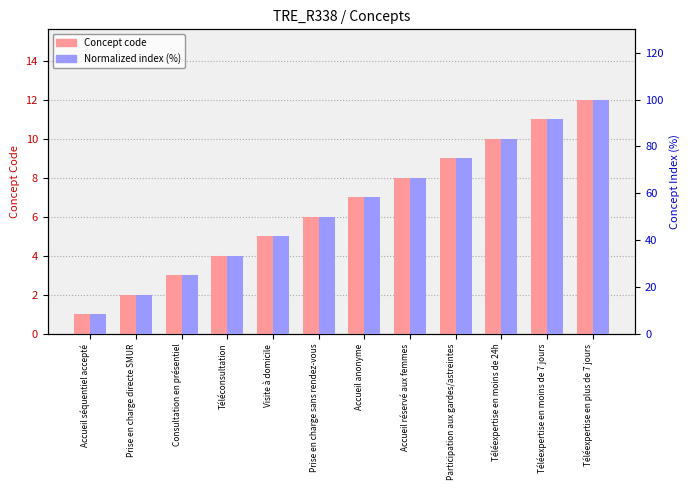

List the series in order of their overall mean, lowest first.

Concept code, Normalized index (%)